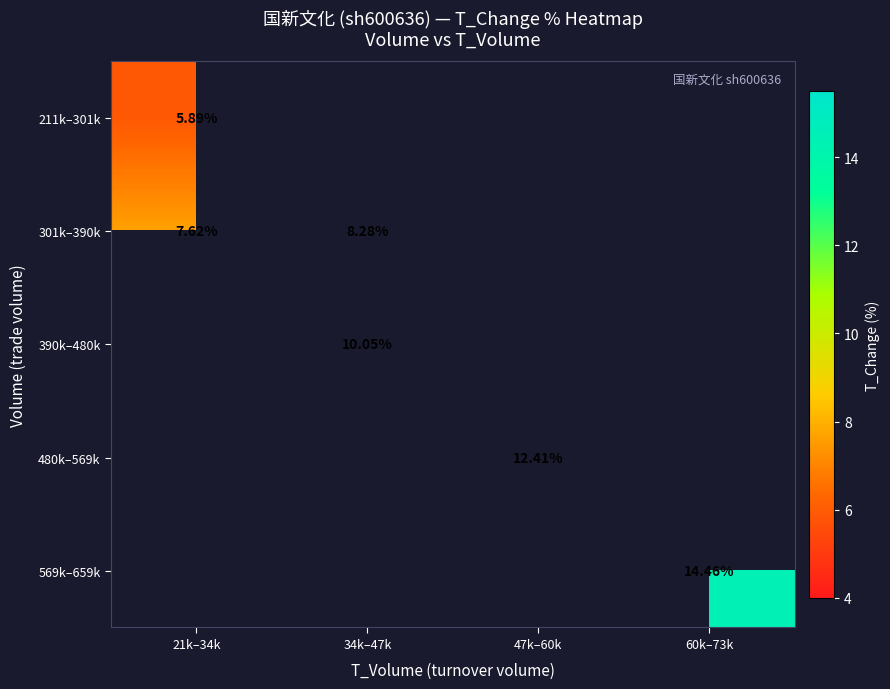

Is the value of 390k–480k at 34k–47k greater than the value of 301k–390k at 21k–34k?

Yes